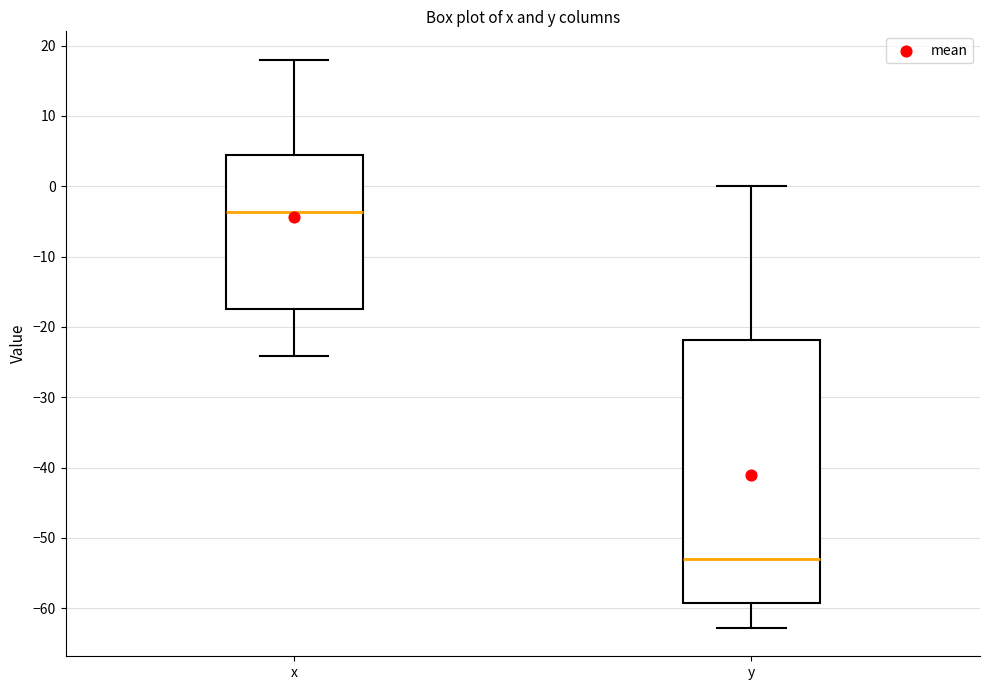

Reading left to right, transcribe this box plot: for each box, give where its median line is, the range the box spans, and where its two whiskers end, as read against the y-axis. The values are not printed on the chart, so give them approximately, as read against the axis.

x: median -4, box -17 to 4, whiskers -24 to 18
y: median -53, box -59 to -22, whiskers -63 to 0